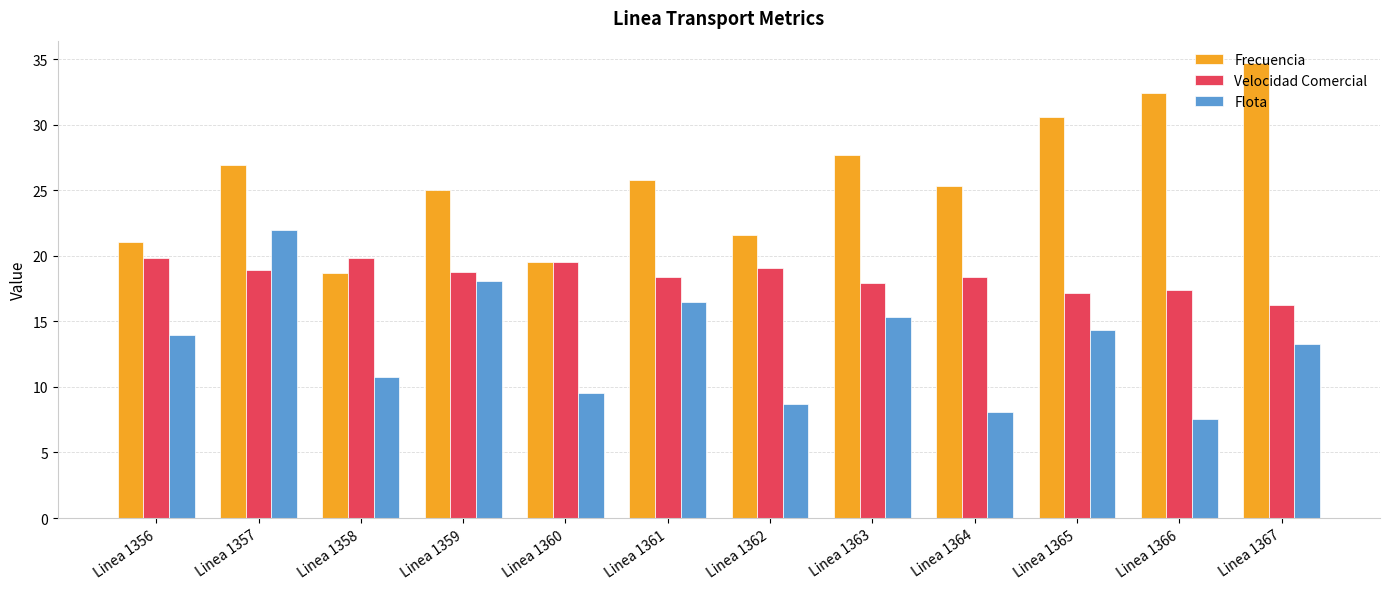

What is the difference between the highest and lowest values at Linea 1366?

24.9